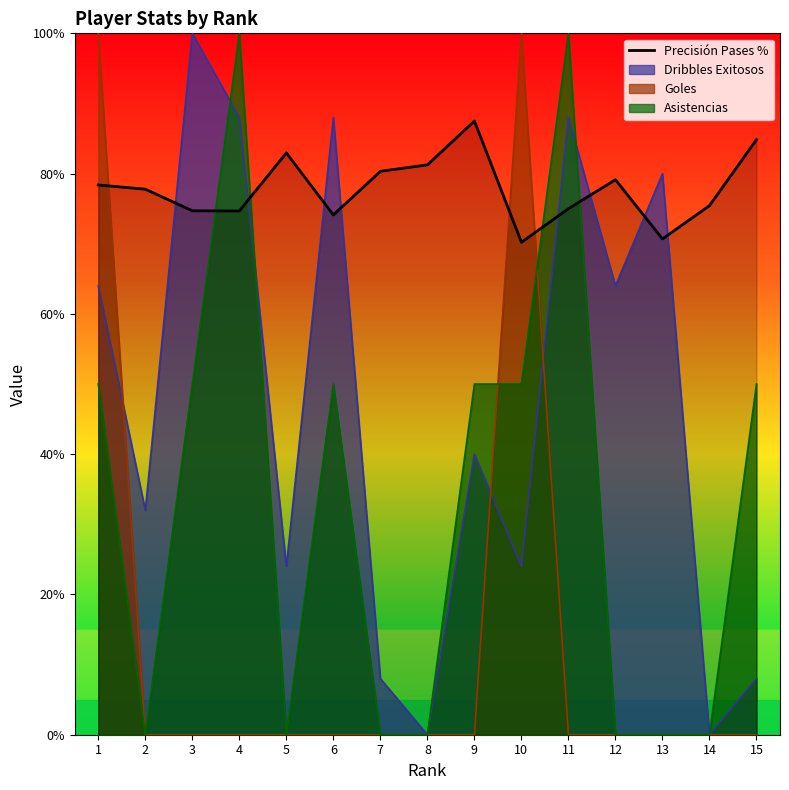

The chart shows a value of 40.0 at 5. True or false?

False